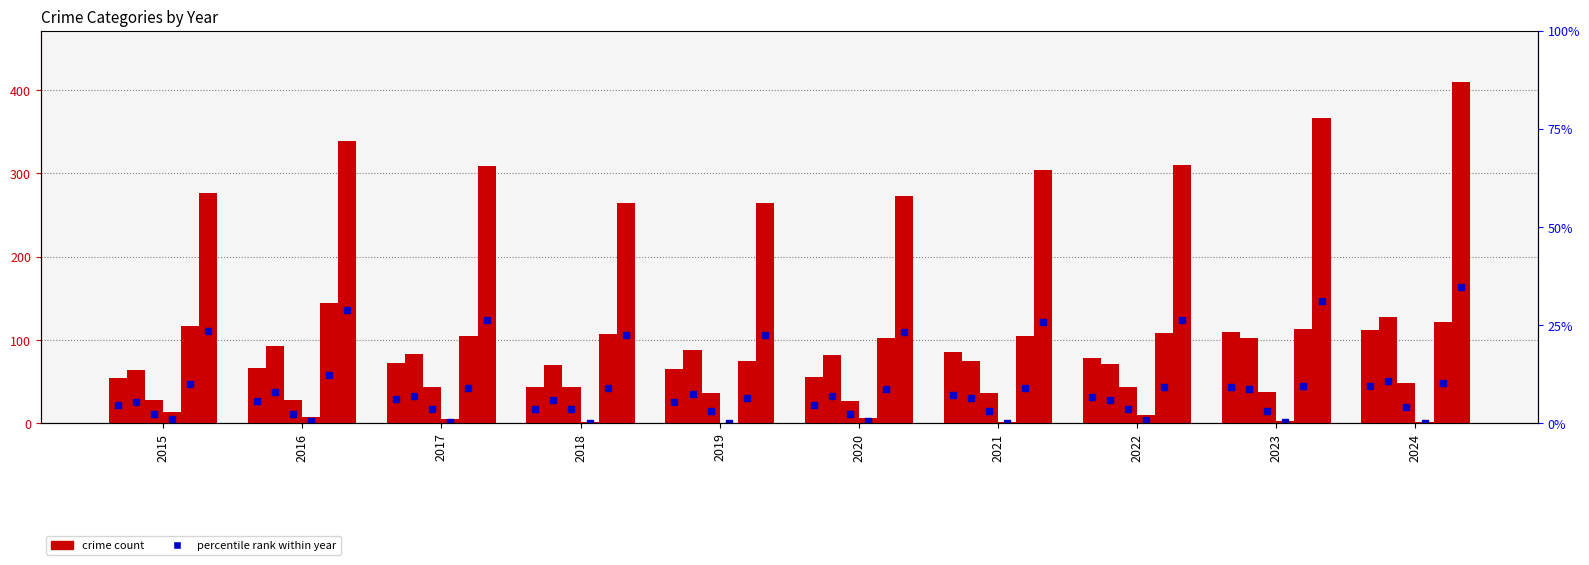

What is the approximate value of Total at 2020, to the nearest 5?

275